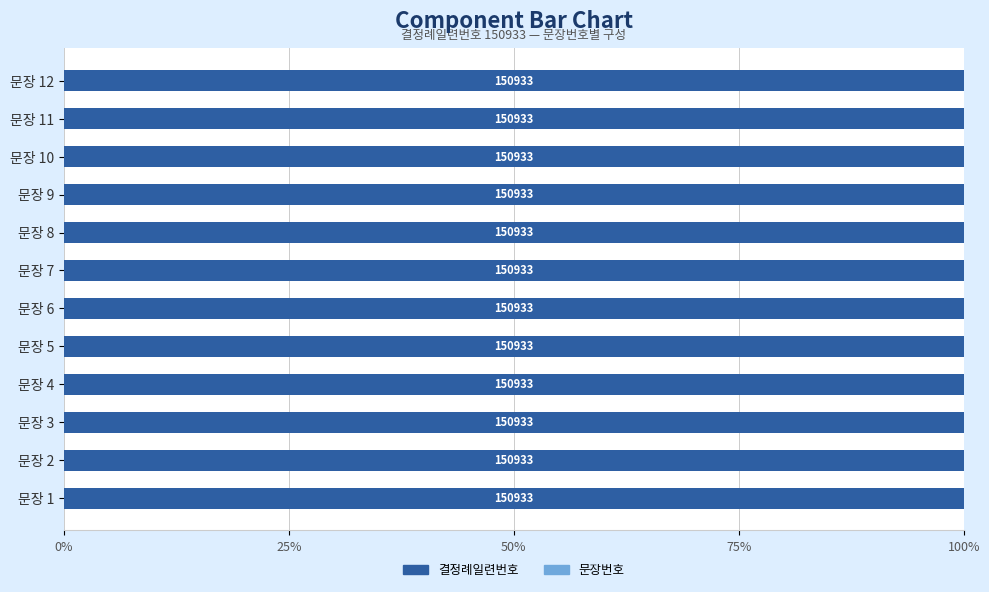

What position from the left is 75%?

4